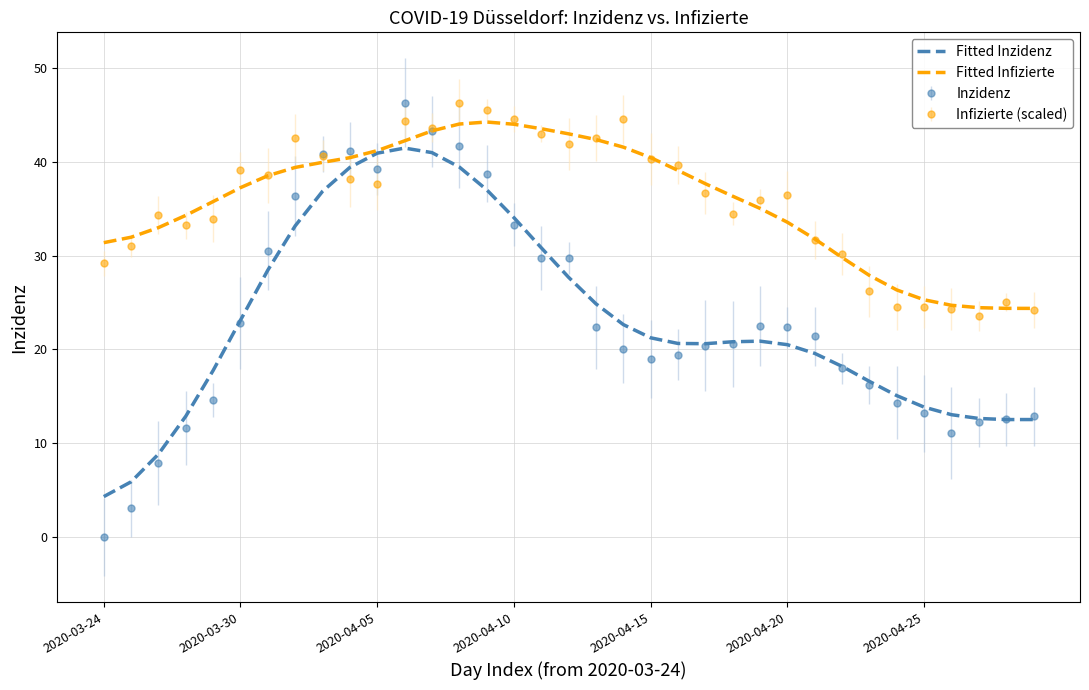

What is the minimum value for Fitted Infizierte?

24.4